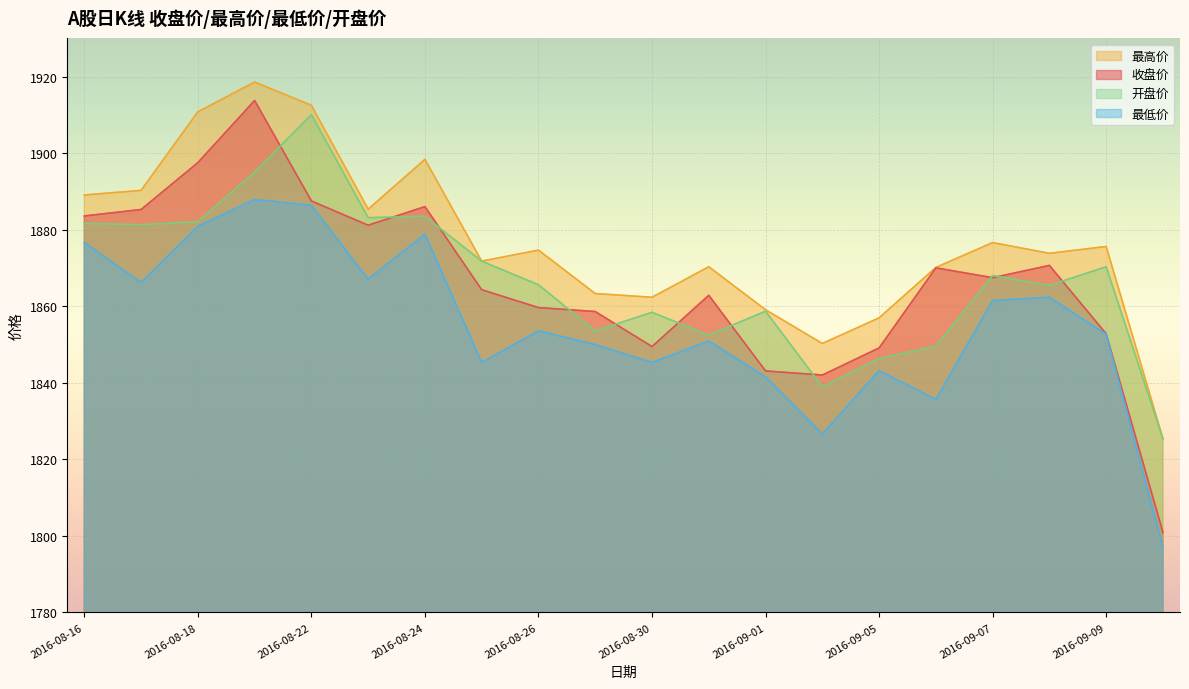

What is the average value of the 最低价 series?

1855.5